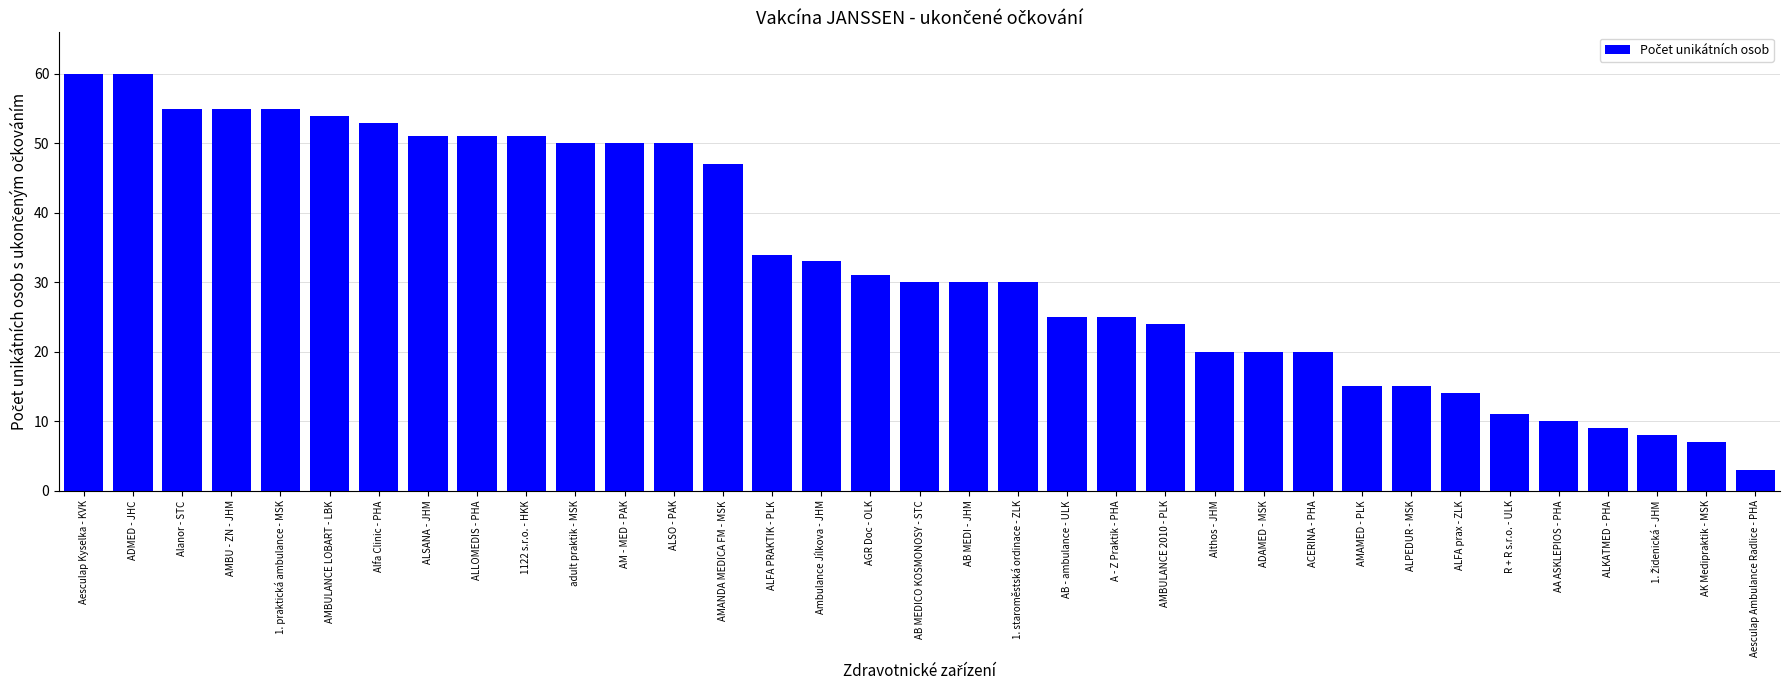

At which category does the chart reach its minimum across all series?

Aesculap Ambulance Radlice - PHA